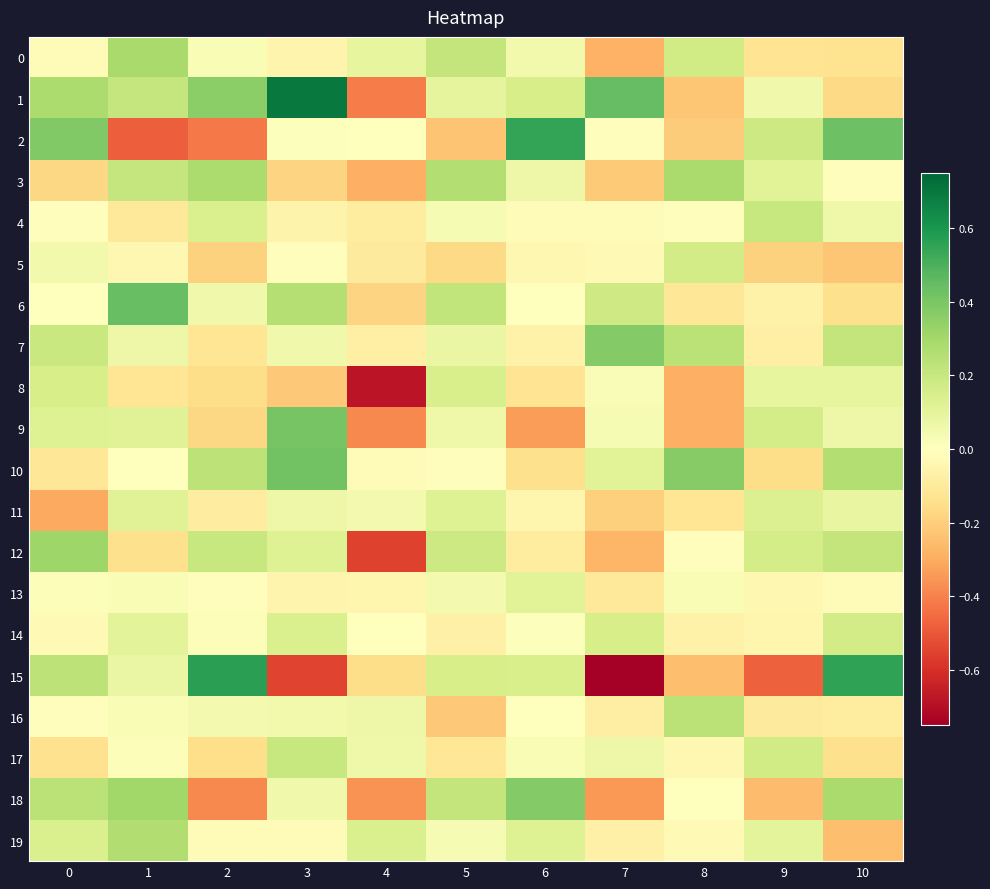

List the series in order of their peak value, highest first.

1, 15, 2, 6, 10, 9, 18, 7, 12, 0, 3, 19, 16, 4, 17, 14, 5, 8, 11, 13